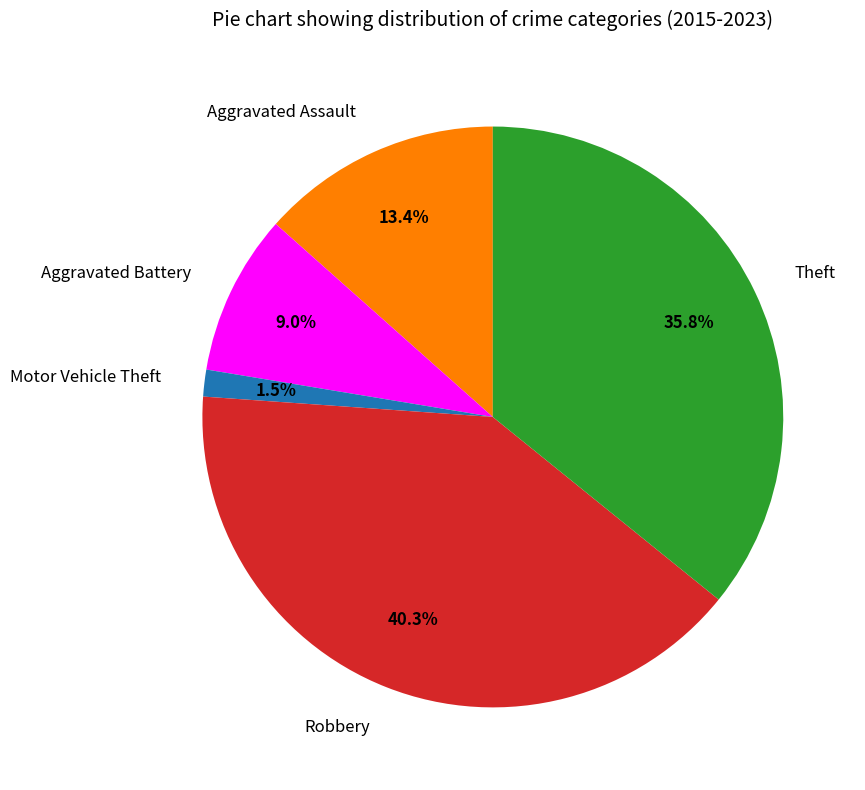

To the nearest percent, what portion does Robbery represent?

40%